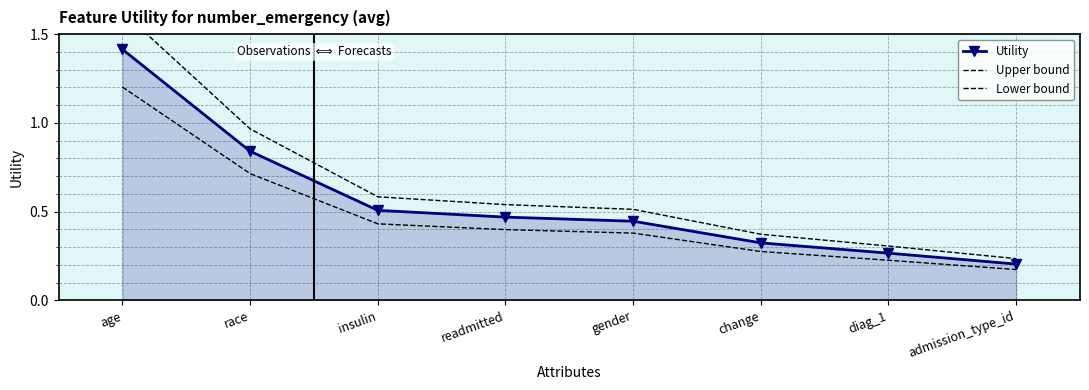

Which category has the lowest value in the Upper bound series?

admission_type_id